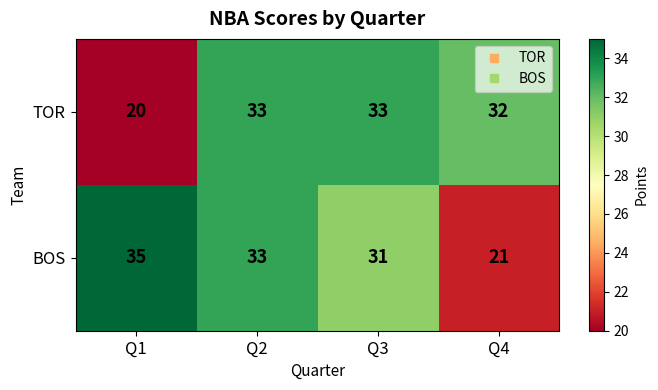

The BOS series shows 54 at Q2. True or false?

False